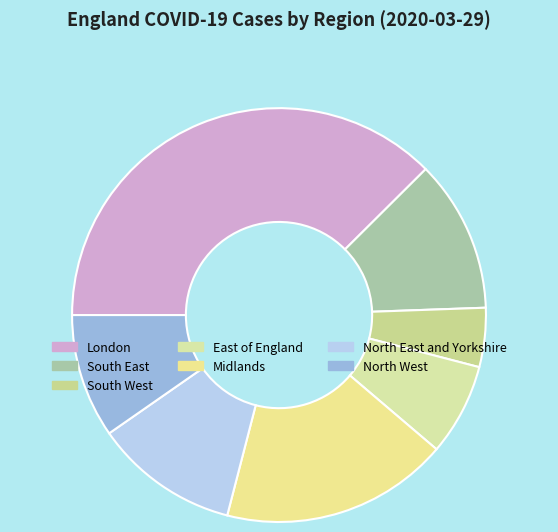

Is North East and Yorkshire the majority of the pie?

No